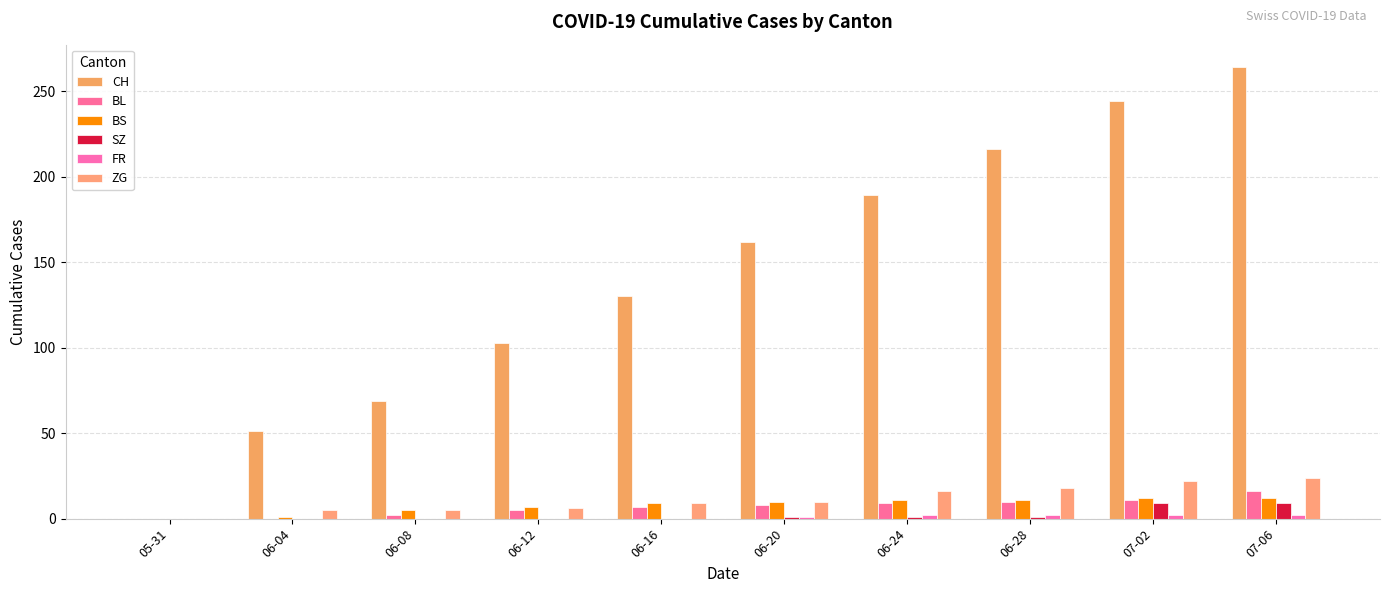

What is the total value across all series at 06-24?

228